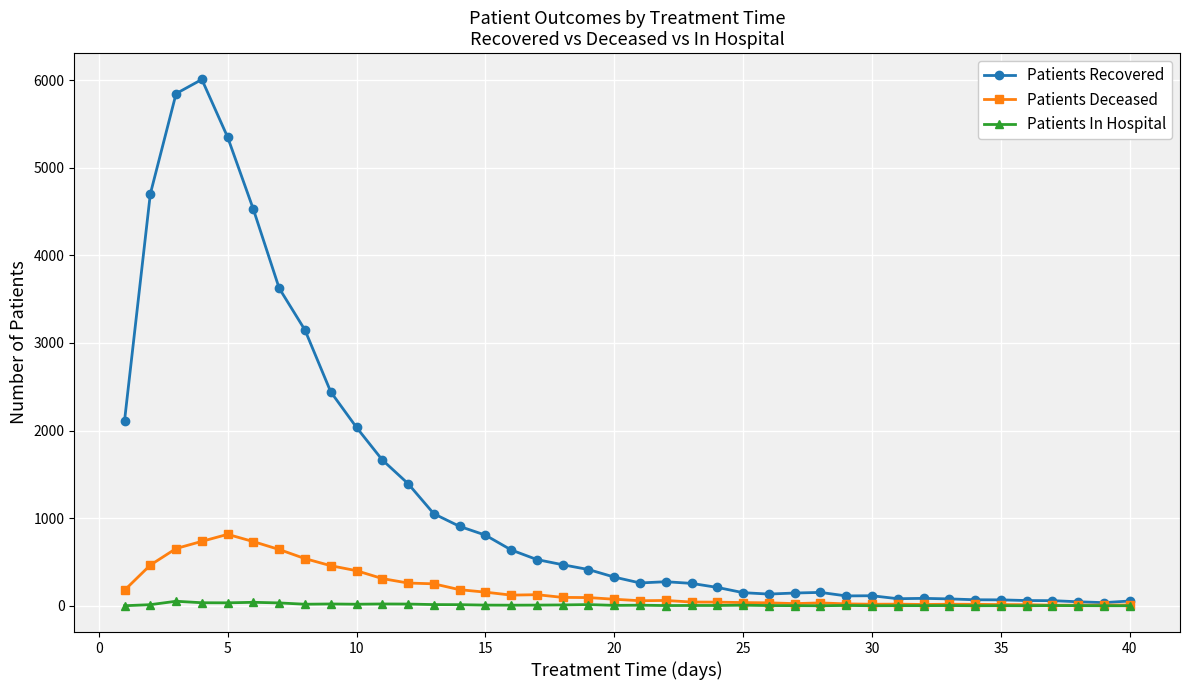

What is the average value of the Patients In Hospital series?

10